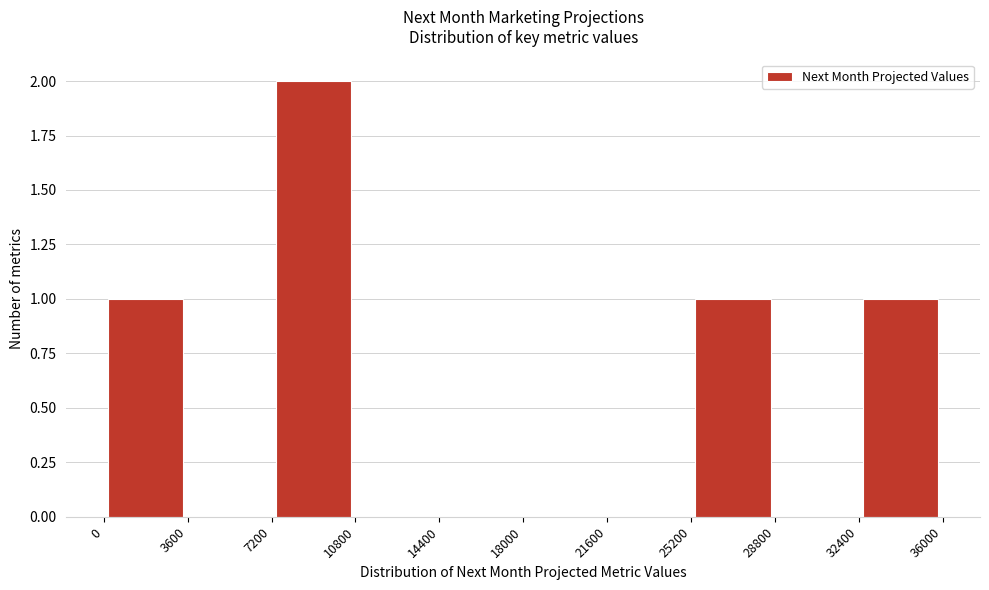

Reading left to right, transcribe this chart: for each bar, give the range it covers on the x-axis and its height. The values are not printed on the chart, so give them approximately, as read against the axis.

0 to 3600: 1
3600 to 7200: 0
7200 to 10800: 2
10800 to 14400: 0
14400 to 18000: 0
18000 to 21600: 0
21600 to 25200: 0
25200 to 28800: 1
28800 to 32400: 0
32400 to 36000: 1